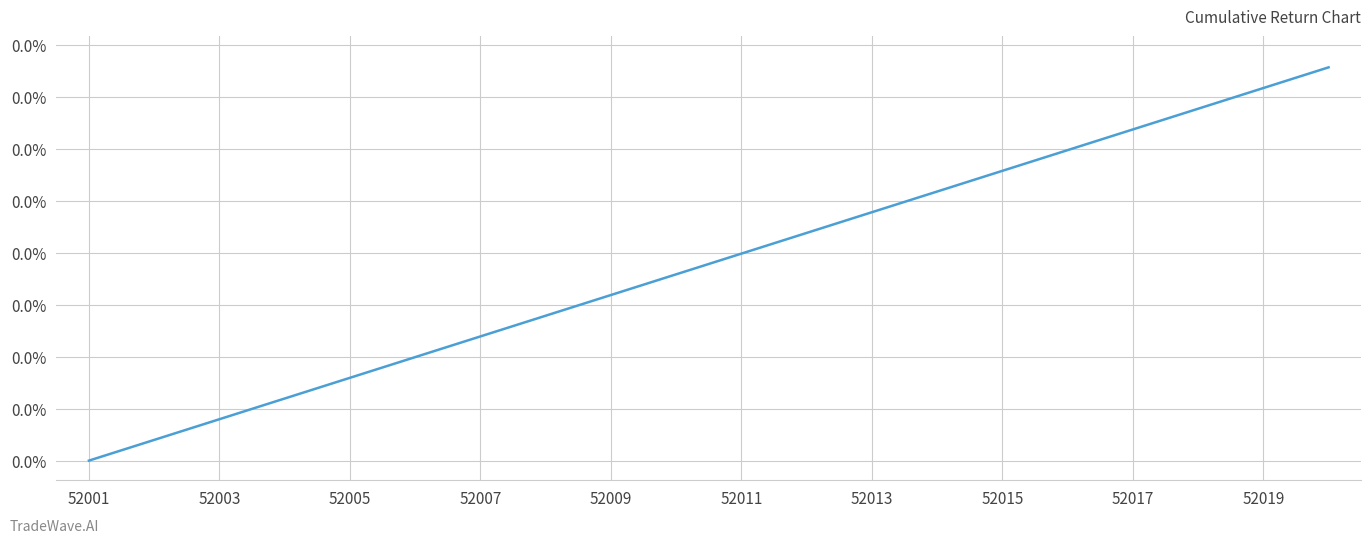

At which label is the value closest to 0?

52001